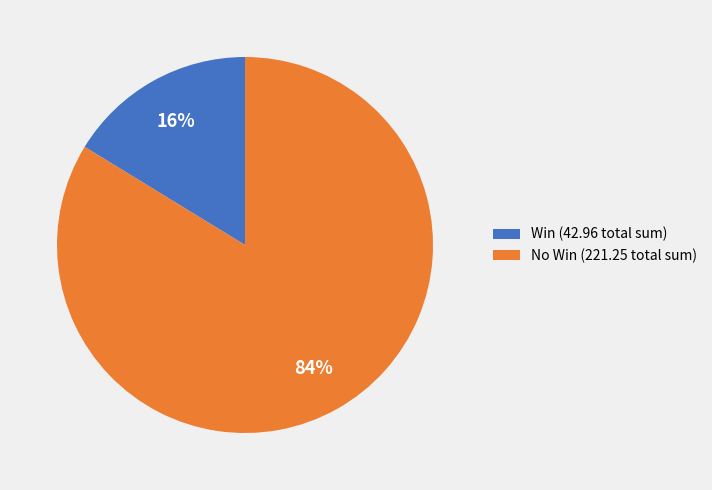

What is the ratio of the value at No Win (221.25 total sum) to the value at Win (42.96 total sum)?

5.2